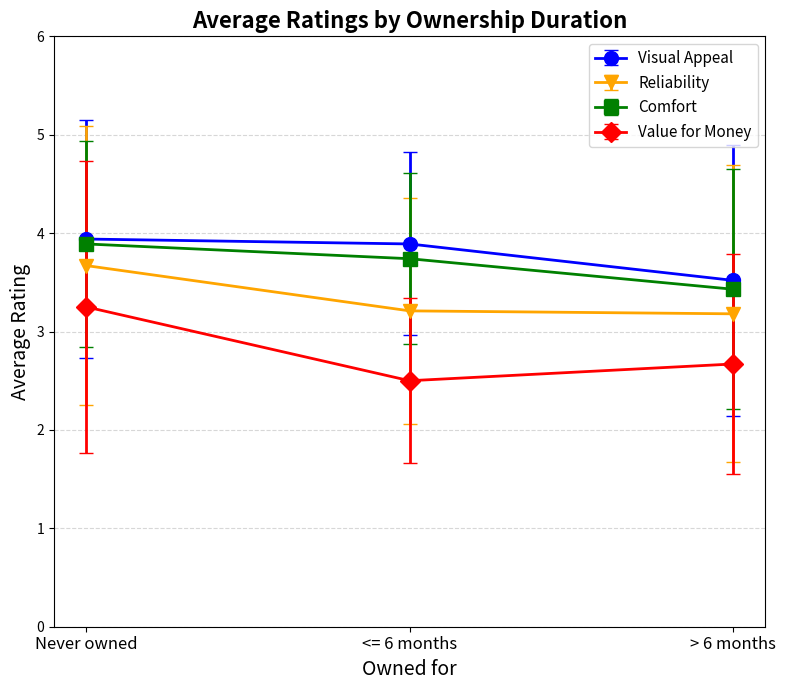

How many categories are shown in the chart?

3